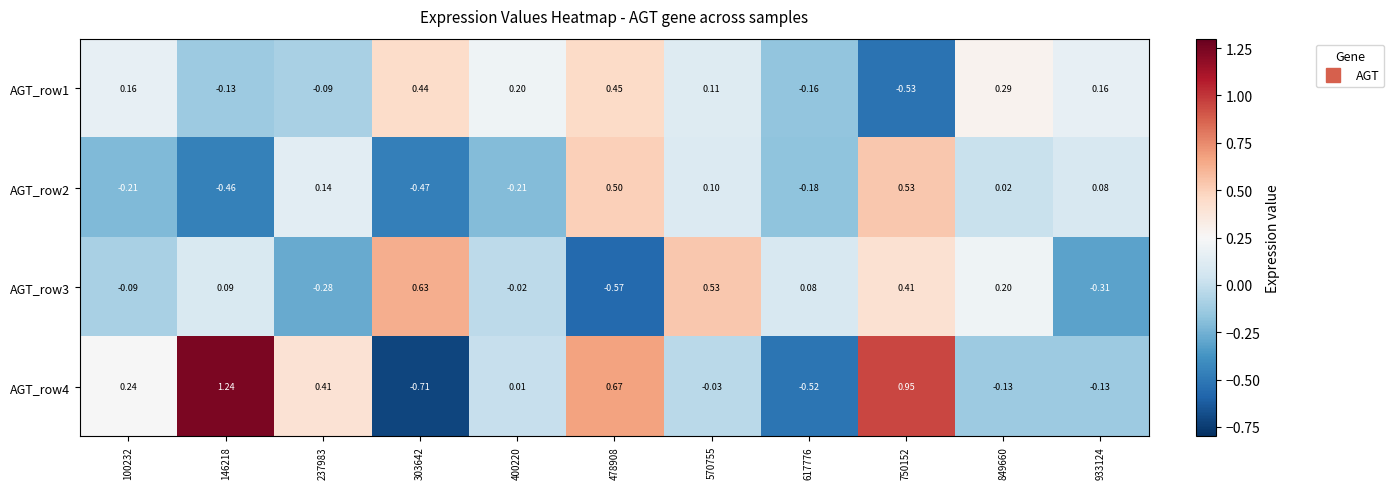

How many values in AGT_row3 are below zero?

5